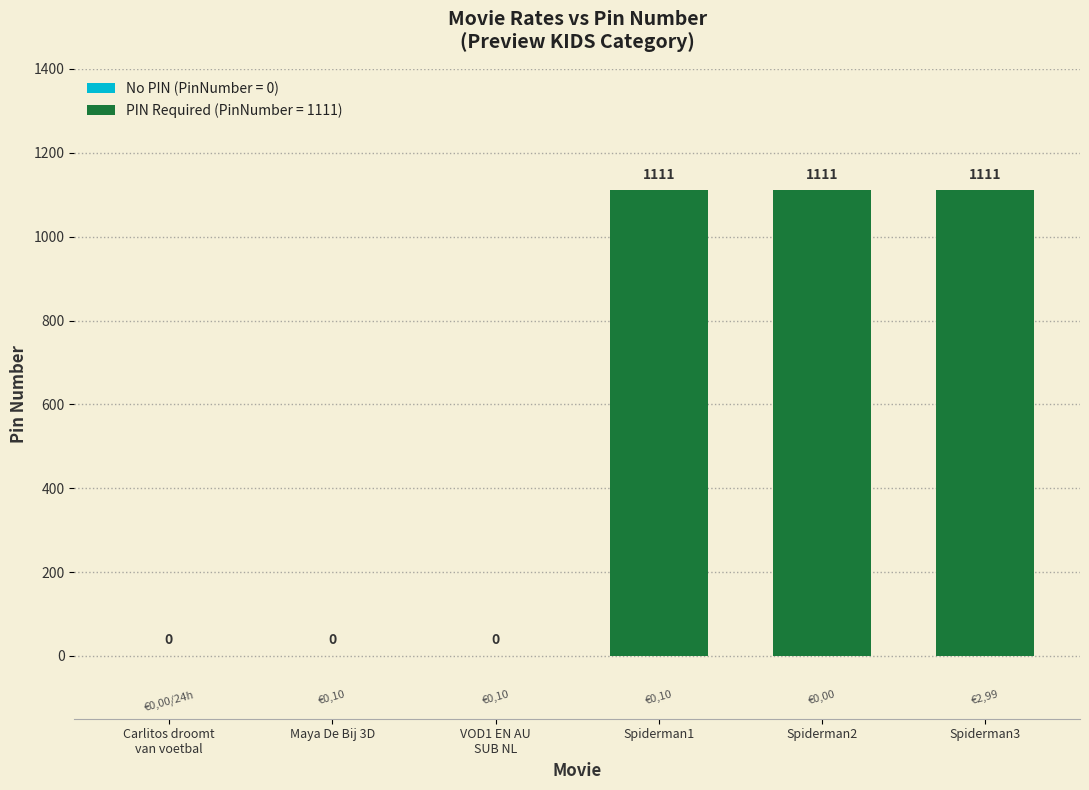

Reading right to left, transcribe all the data shown in this chart.

€2,99=1111	€0,00=1111	€0,10=1111	€0,10=0	€0,10=0	€0,00/24h=0